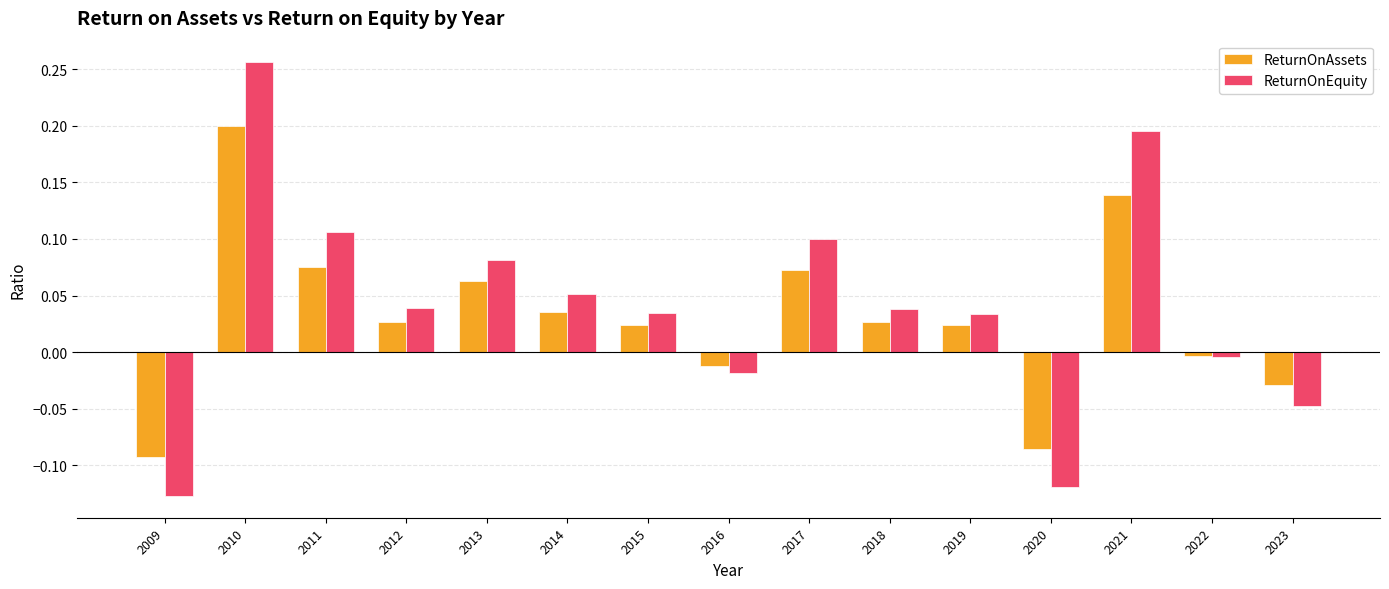

Rank the series by their maximum value, from highest to lowest.

ReturnOnEquity, ReturnOnAssets